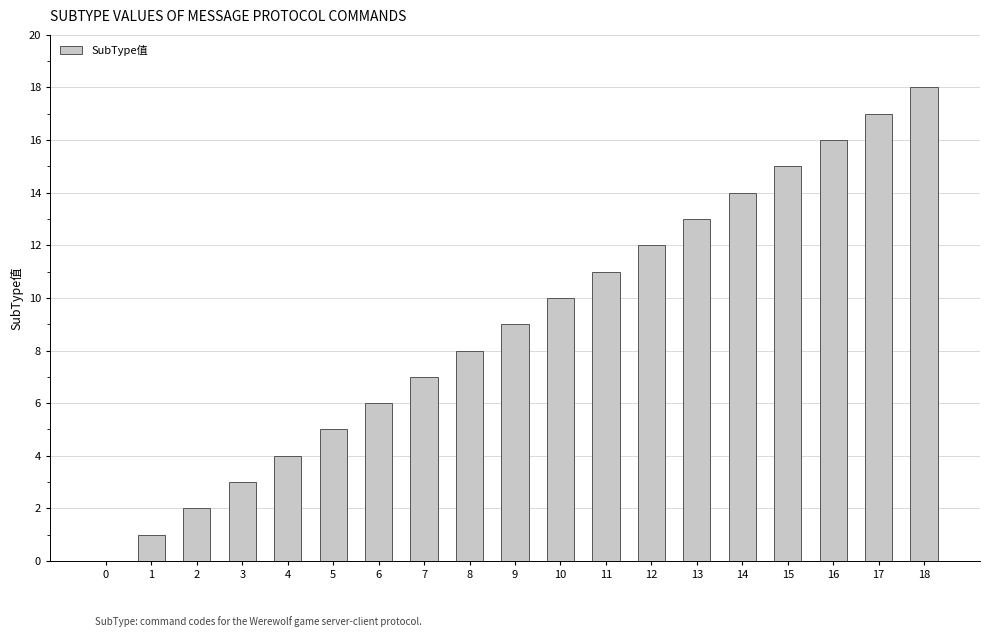

How many distinct data groups are displayed?

1